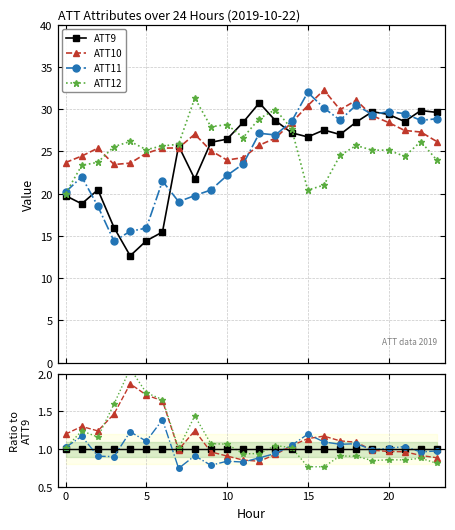

In ATT10, how many points are higher than both neighbors (excluding endpoints)?

4